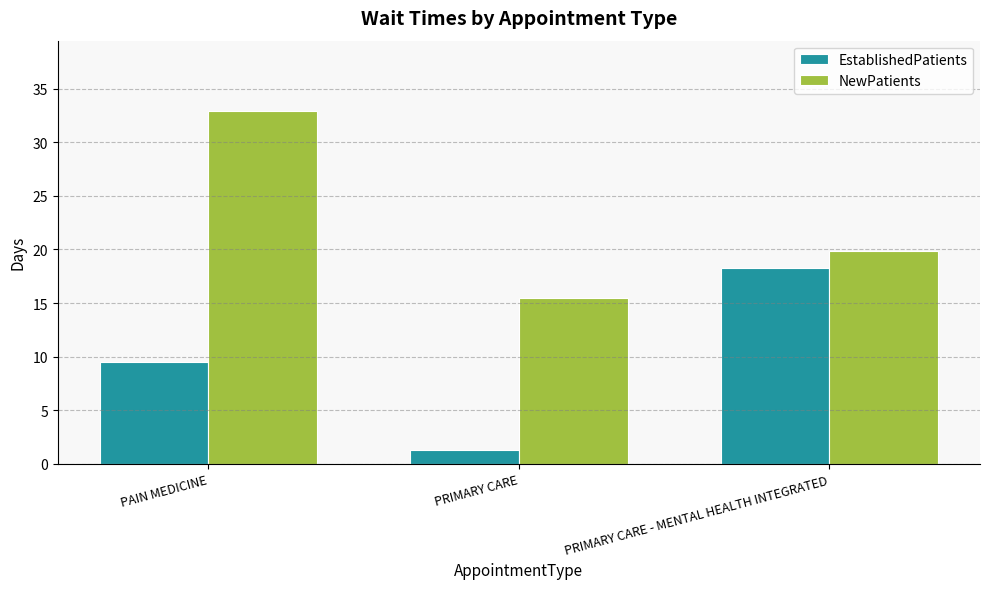

Which series has the largest range (max minus min)?

NewPatients